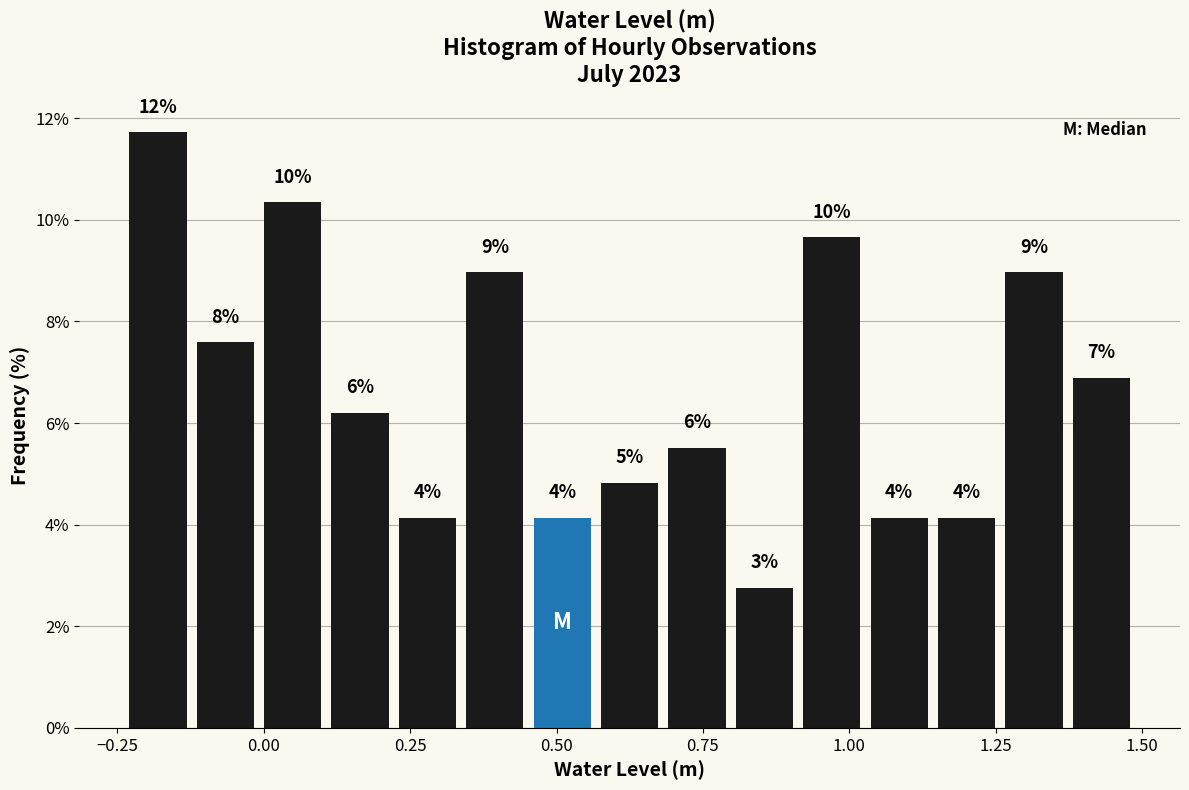

Around what value on the x-axis is the tallest bar? Give the approximate position of its centre, as read against the axis.

-0.20